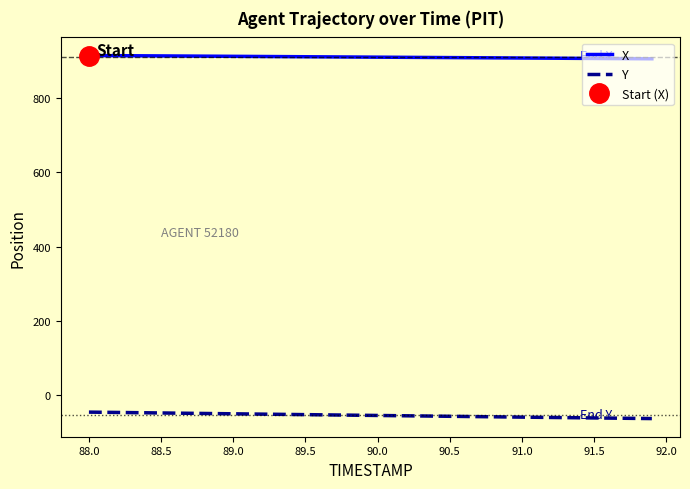

What is the value of the Y point at the 30th from the left?

-57.9